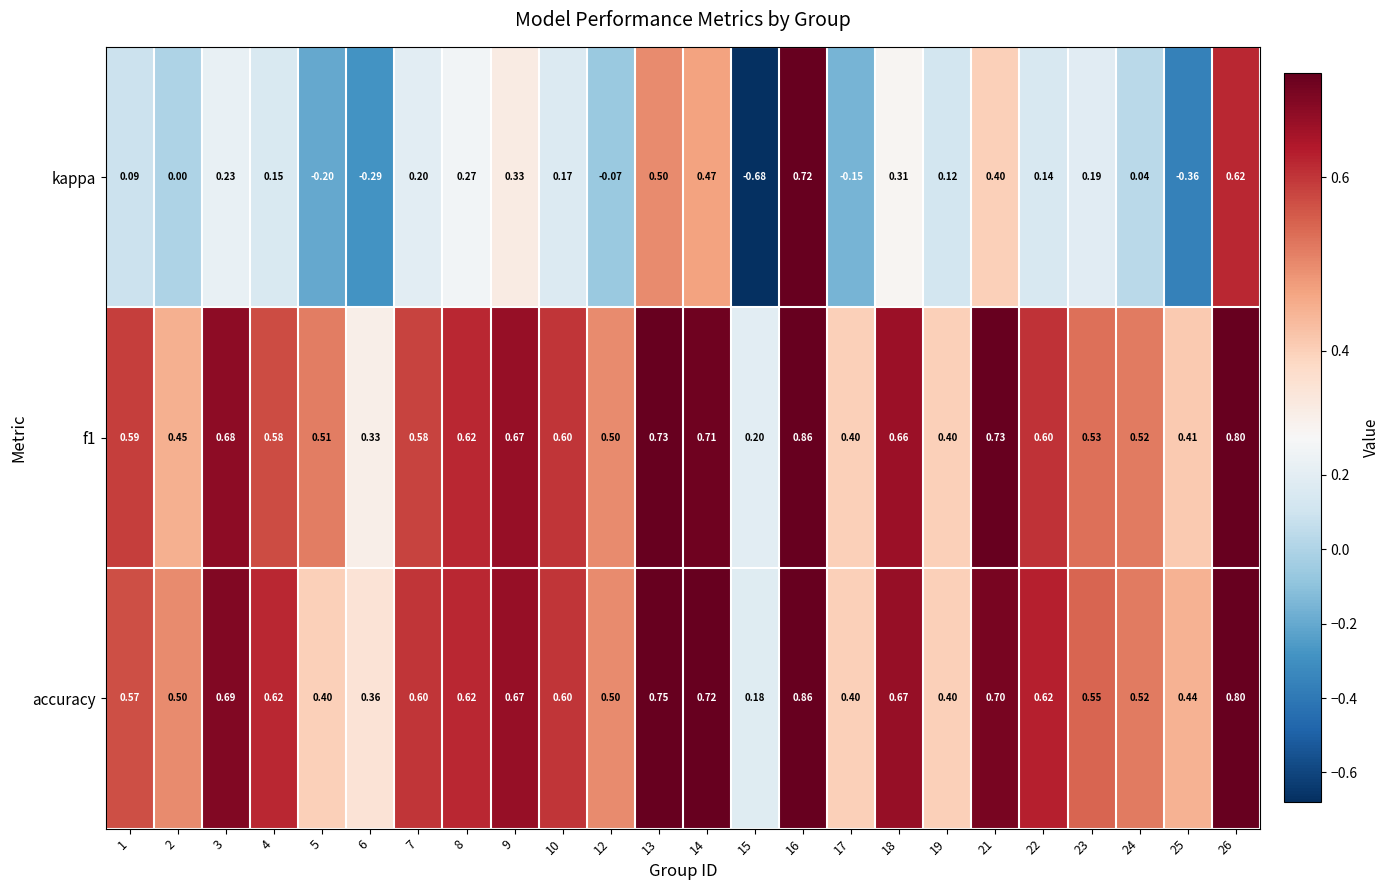

Which series has the widest spread of values?

kappa